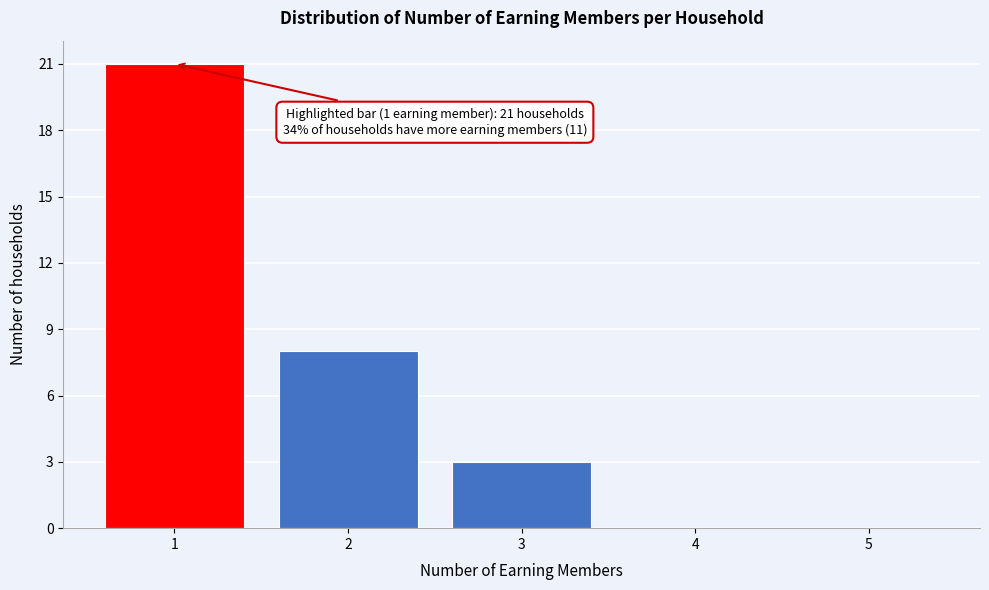

Which range on the x-axis has the tallest bar?

0.5 to 1.5